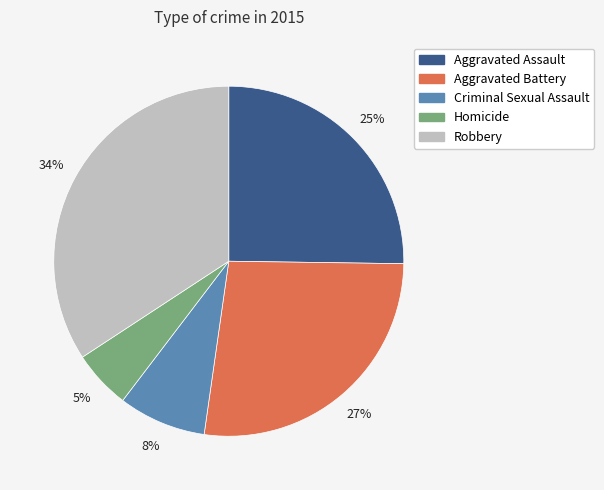

Which slice is the largest?

Robbery